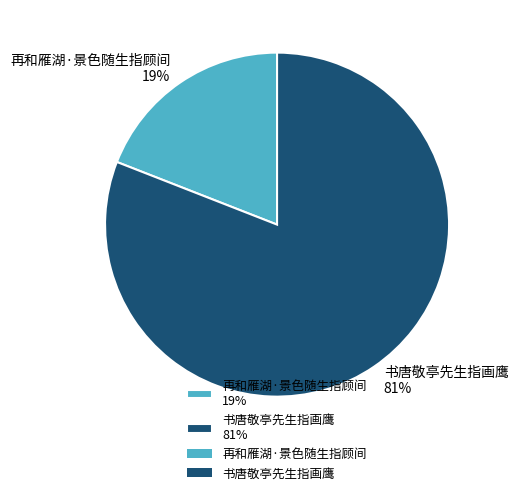

To the nearest percent, what portion does 书唐敬亭先生指画鹰 represent?

81%